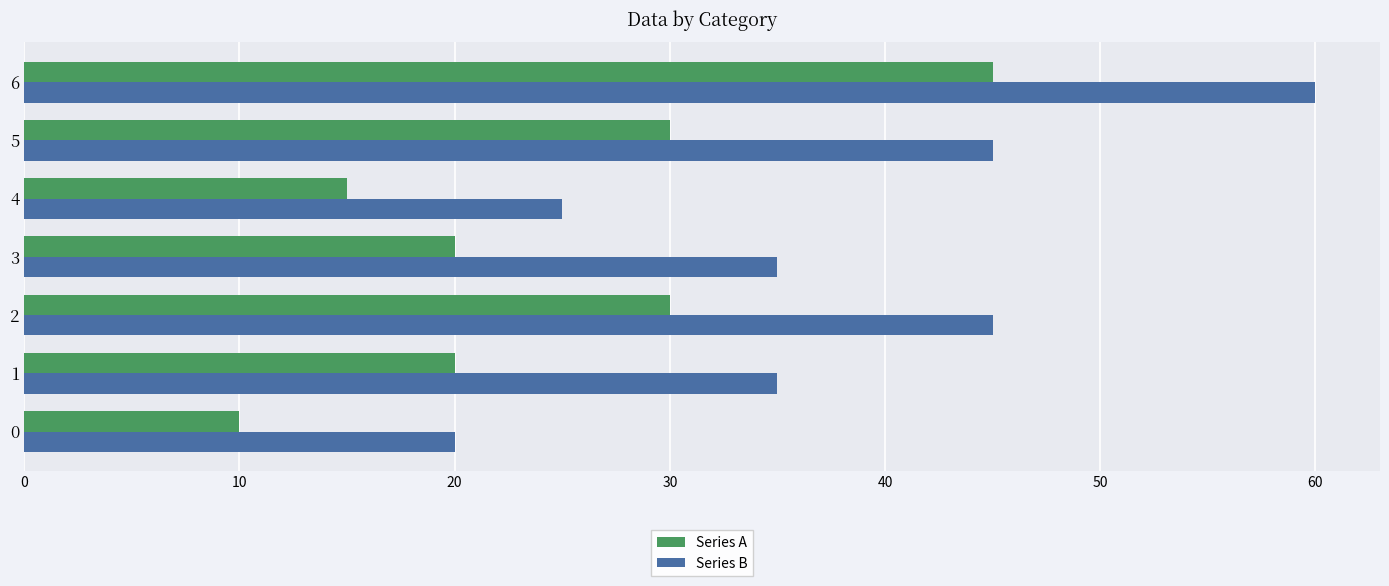

What is the spread (max minus min) of values at 5?

15